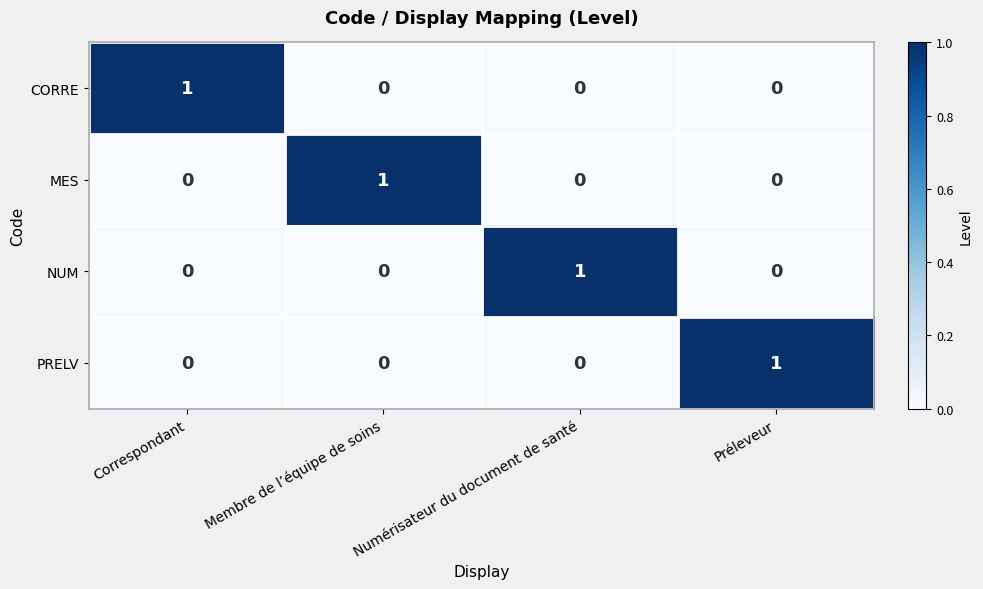

Is it true that PRELV equals 0 at Numérisateur du document de santé?

True